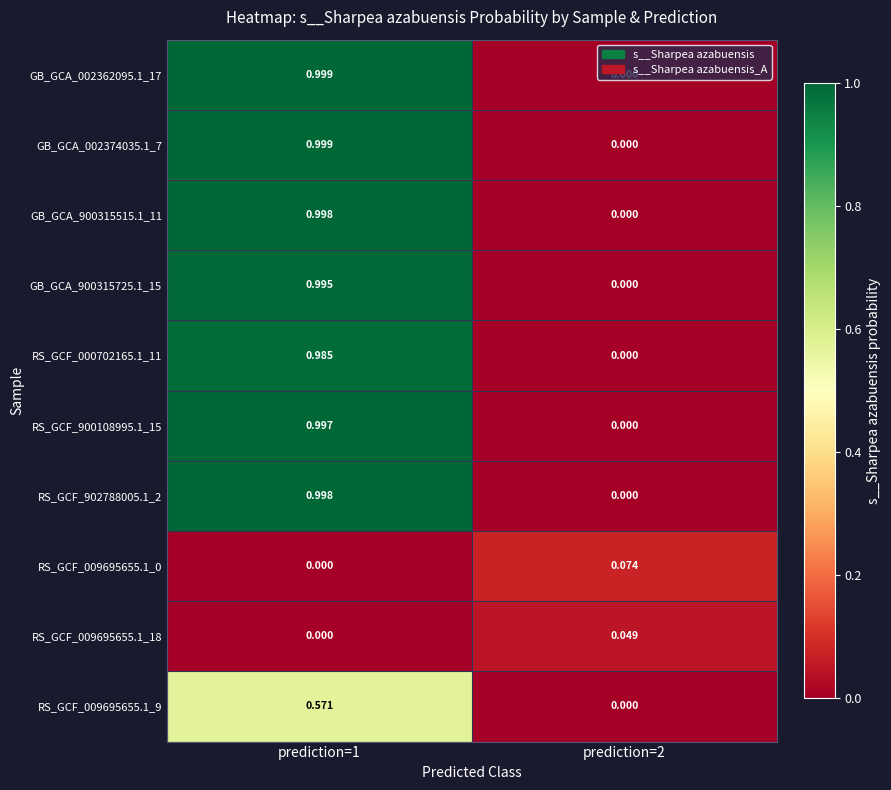

Reading left to right, transcribe all the data shown in this chart.

GB_GCA_002362095.1_17: prediction=1=1.0	prediction=2=0.0
GB_GCA_002374035.1_7: prediction=1=1.0	prediction=2=0.0
GB_GCA_900315515.1_11: prediction=1=1.0	prediction=2=0.0
GB_GCA_900315725.1_15: prediction=1=1.0	prediction=2=0.0
RS_GCF_000702165.1_11: prediction=1=1.0	prediction=2=0.0
RS_GCF_900108995.1_15: prediction=1=1.0	prediction=2=0.0
RS_GCF_902788005.1_2: prediction=1=1.0	prediction=2=0.0
RS_GCF_009695655.1_0: prediction=1=0.0	prediction=2=0.1
RS_GCF_009695655.1_18: prediction=1=0.0	prediction=2=0.0
RS_GCF_009695655.1_9: prediction=1=0.6	prediction=2=0.0